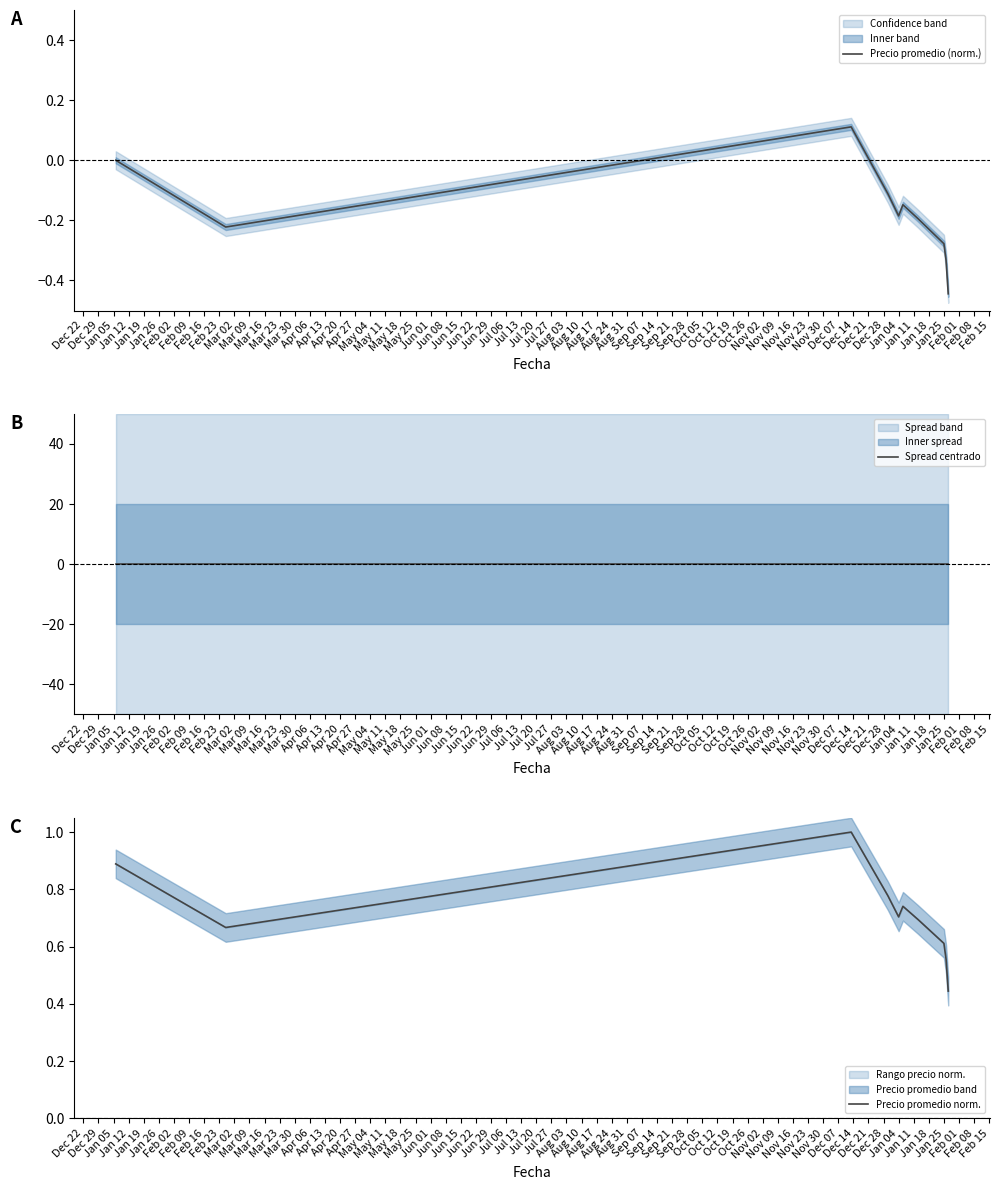

True or false: Spread centrado has more than 2 points higher than both neighbors.

False